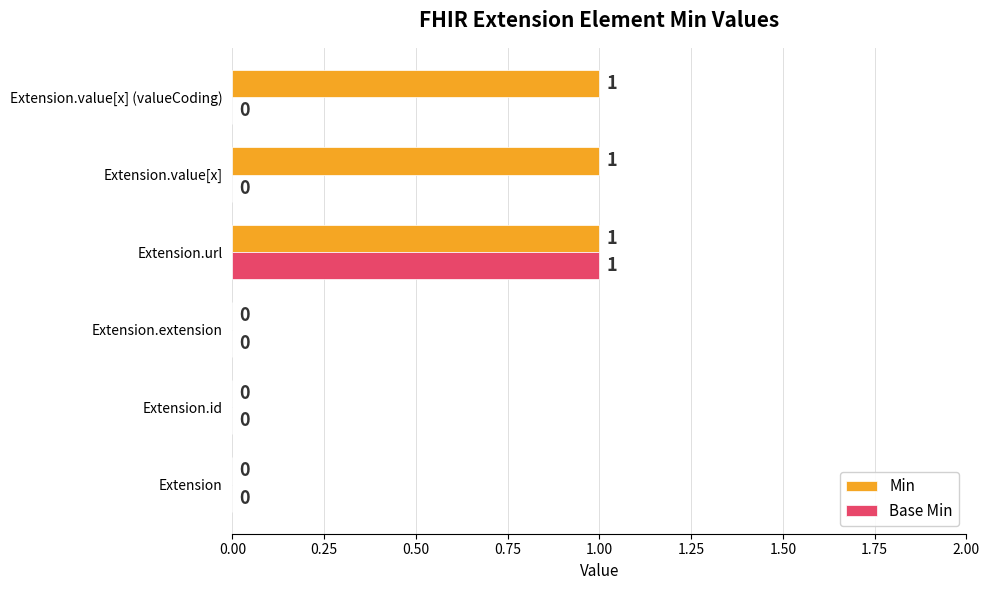

At which label does Base Min reach its peak?

Extension.url